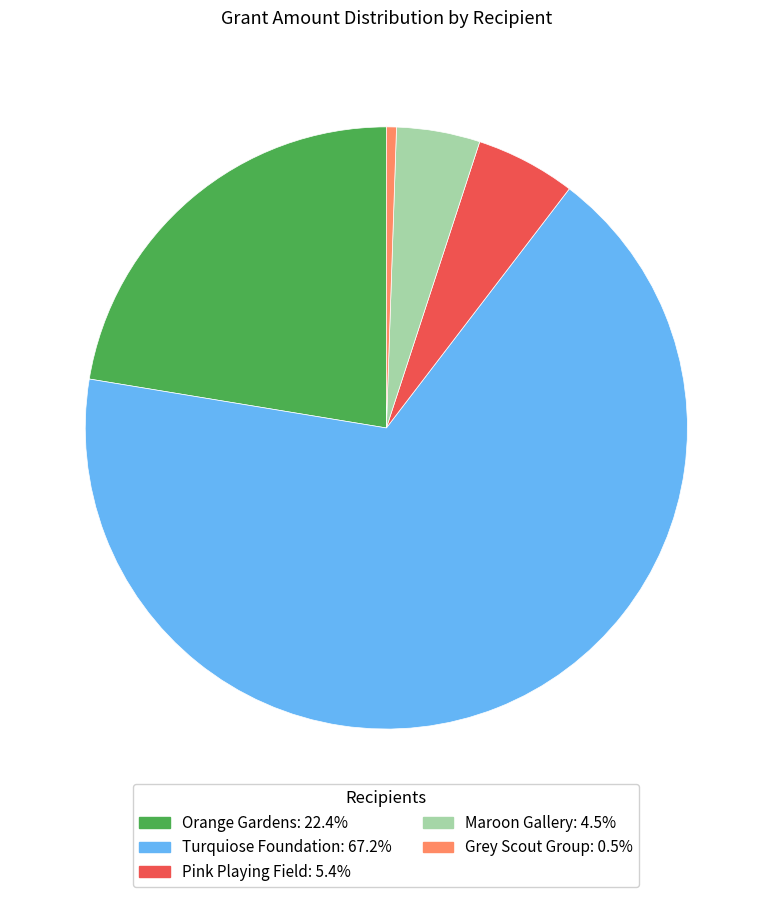

Is there a majority slice in this chart?

Yes